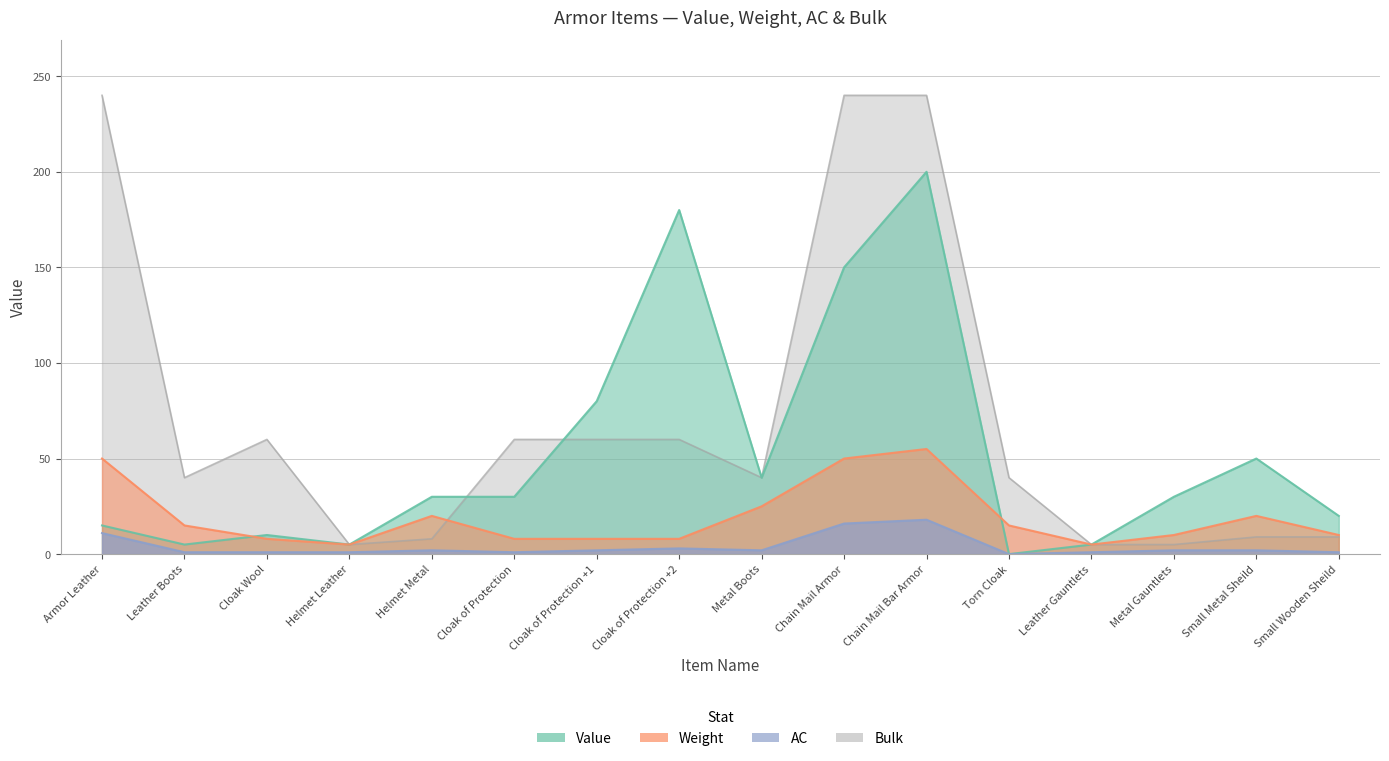

Read the AC value at Helmet Metal.

2